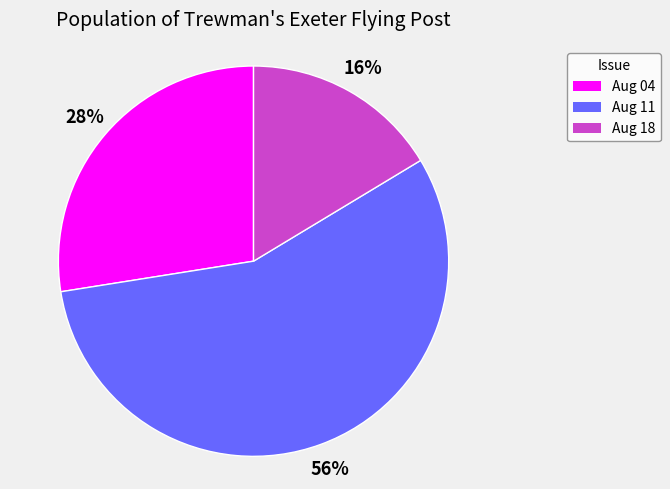

To the nearest percent, what is the average slice percentage?

33%